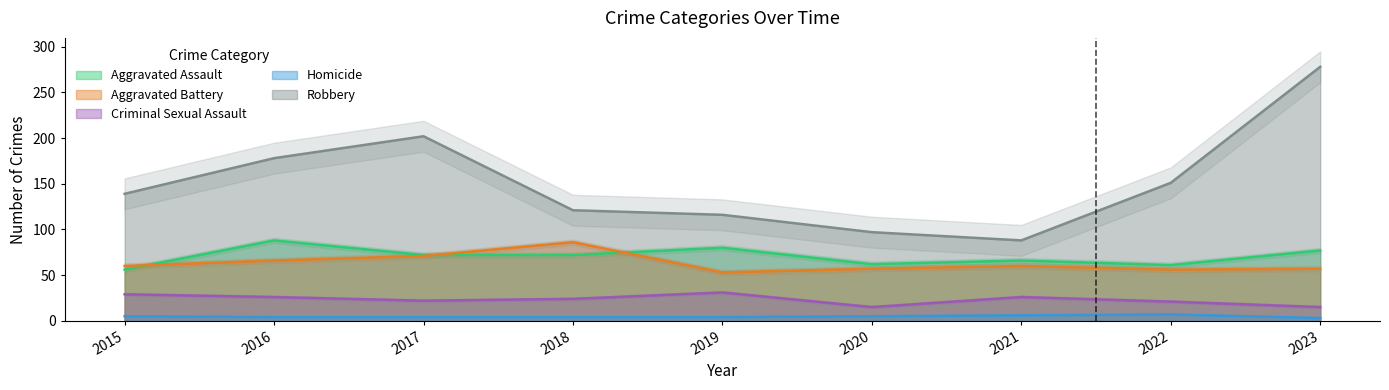

What is the spread (max minus min) of values at 2020?

92